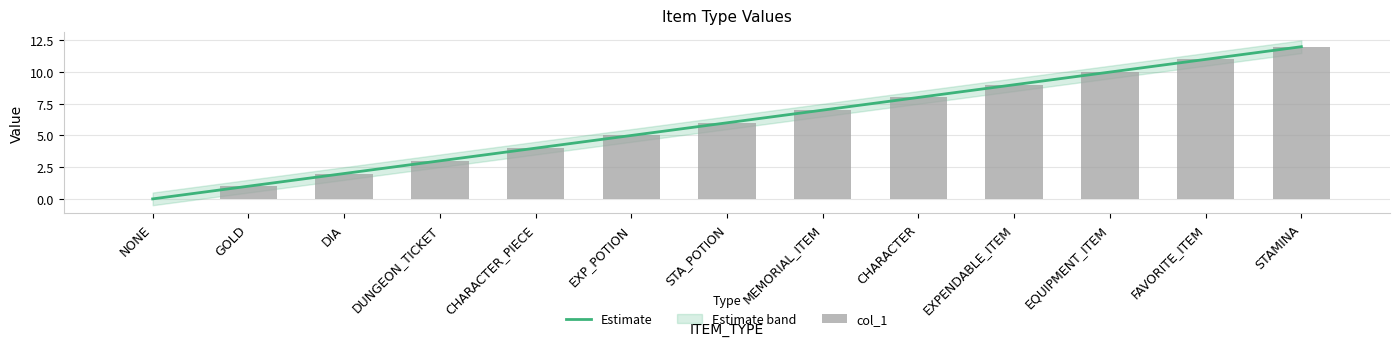

At STA_POTION, list the series in order from largest to smallest.

Estimate, col_1